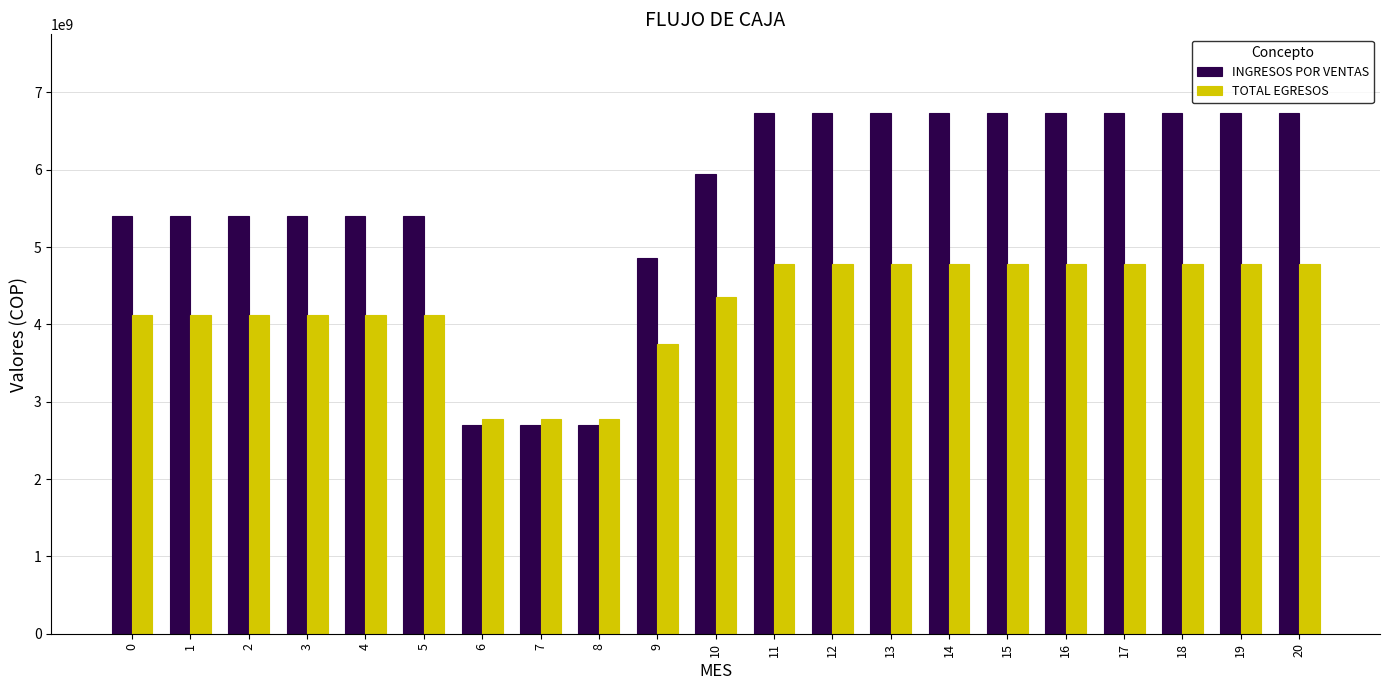

What are all the series names shown in the legend?

INGRESOS POR VENTAS, TOTAL EGRESOS